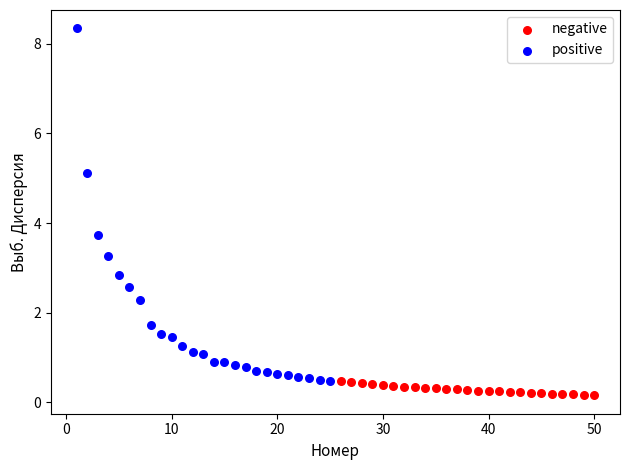

Which series contains the highest Y value?

positive